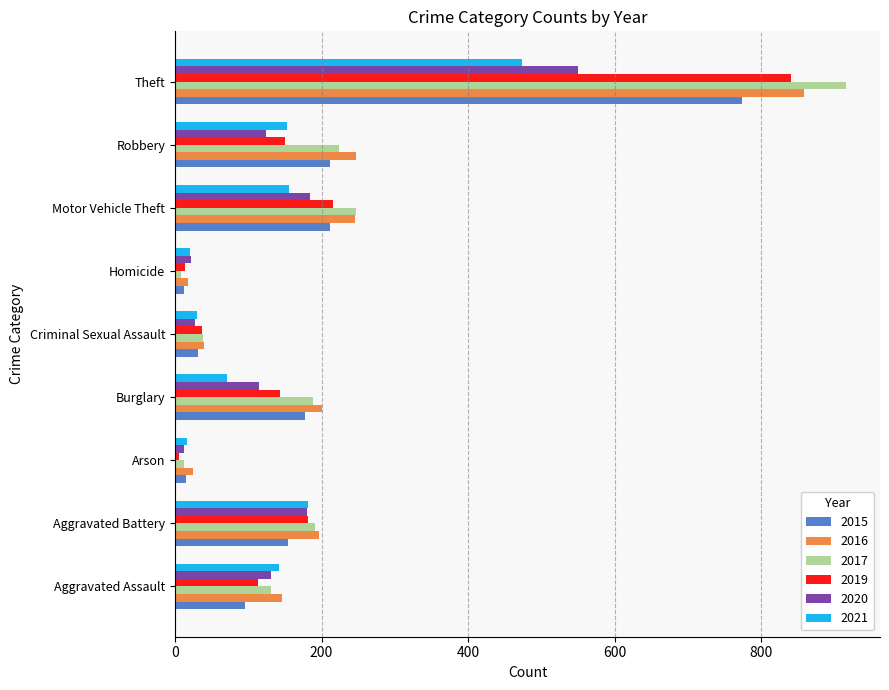

How many series are shown in this chart?

6